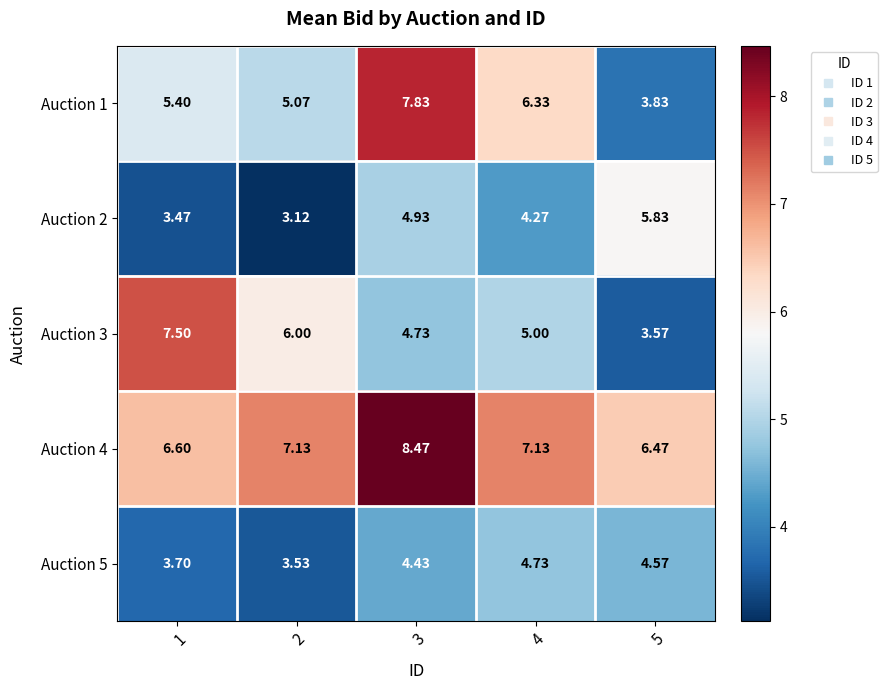

Is the value of Auction 1 at 3 greater than the value of Auction 4 at 3?

No